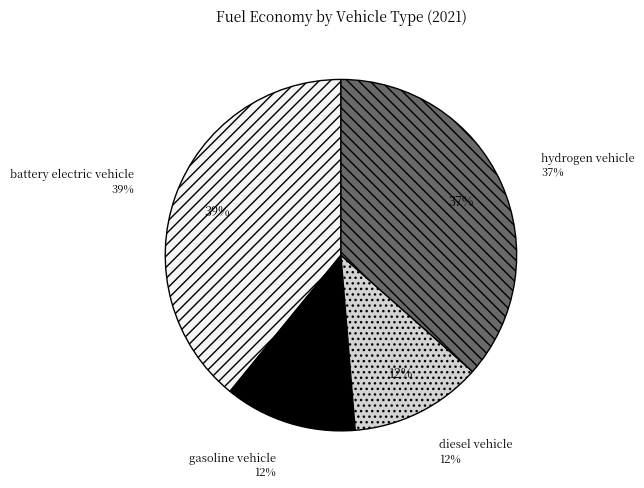

To the nearest percent, what portion does diesel vehicle represent?

12%